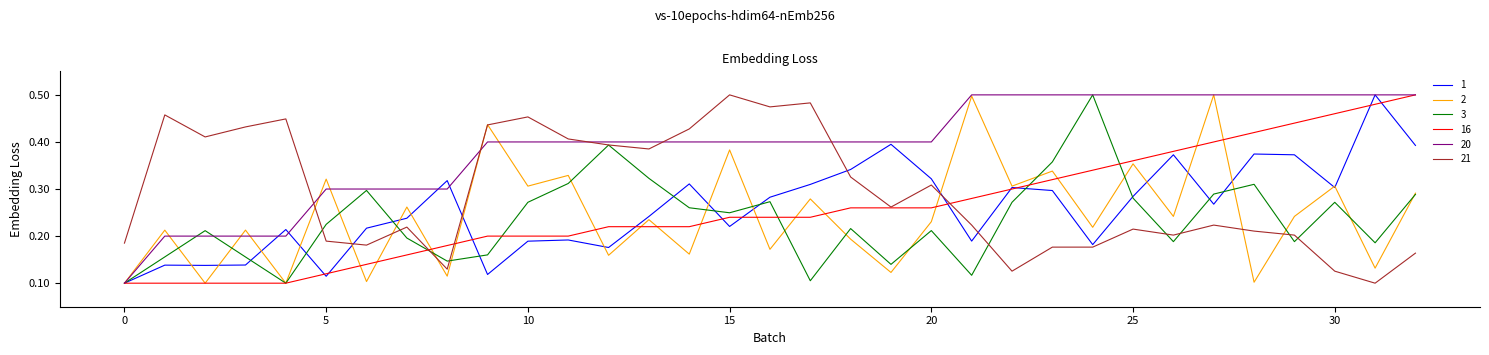

Which series has the largest total across all categories?

20